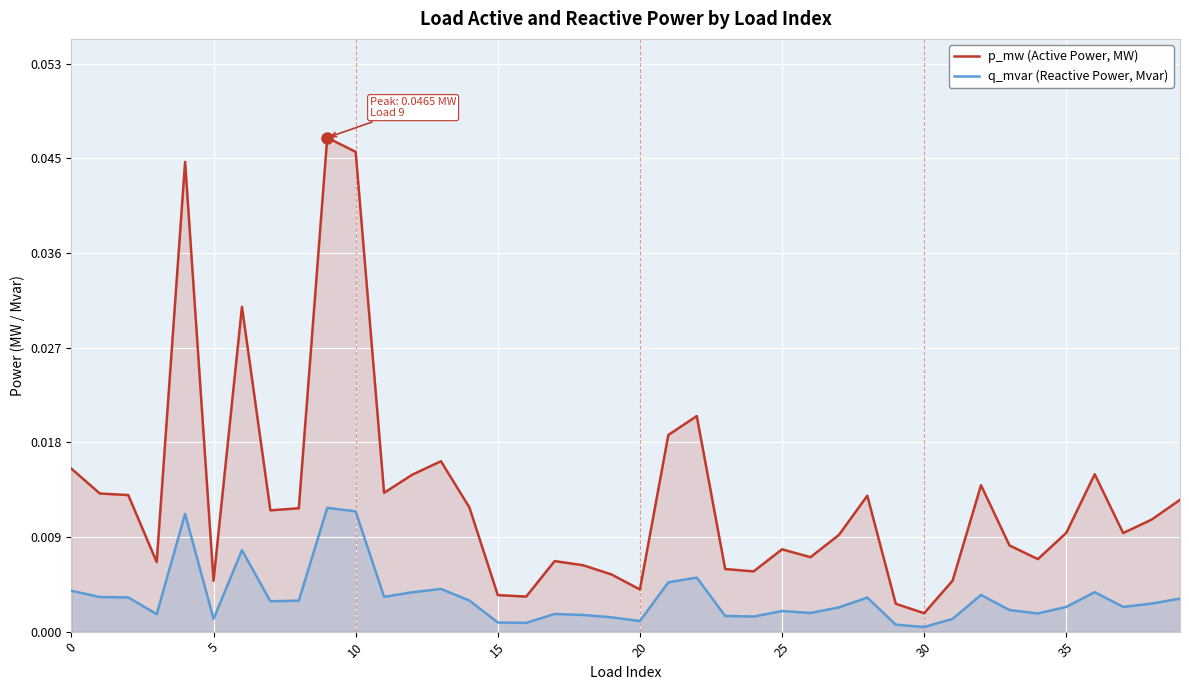

Which series has the largest total across all categories?

p_mw (Active Power, MW)